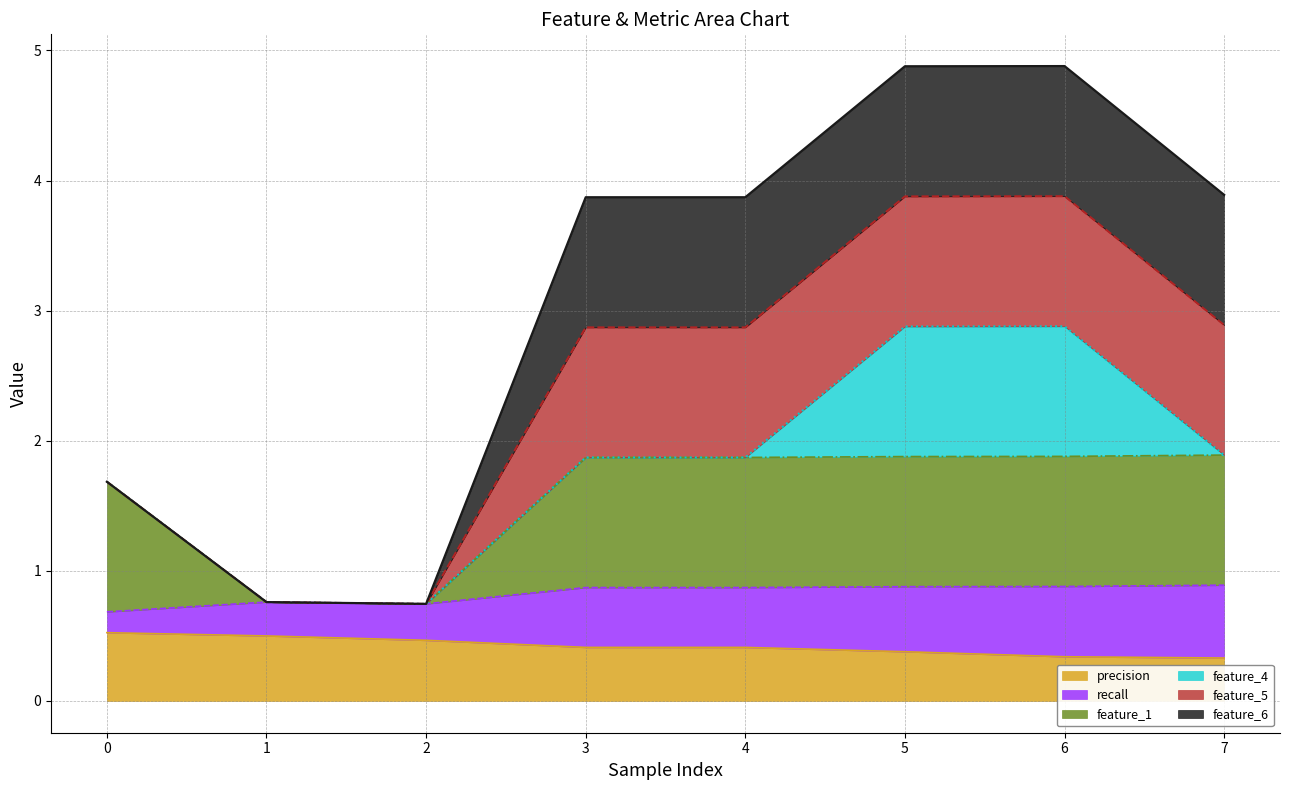

List the labels in order of feature_6 (line) value, largest first.

6, 5, 7, 3, 4, 0, 1, 2